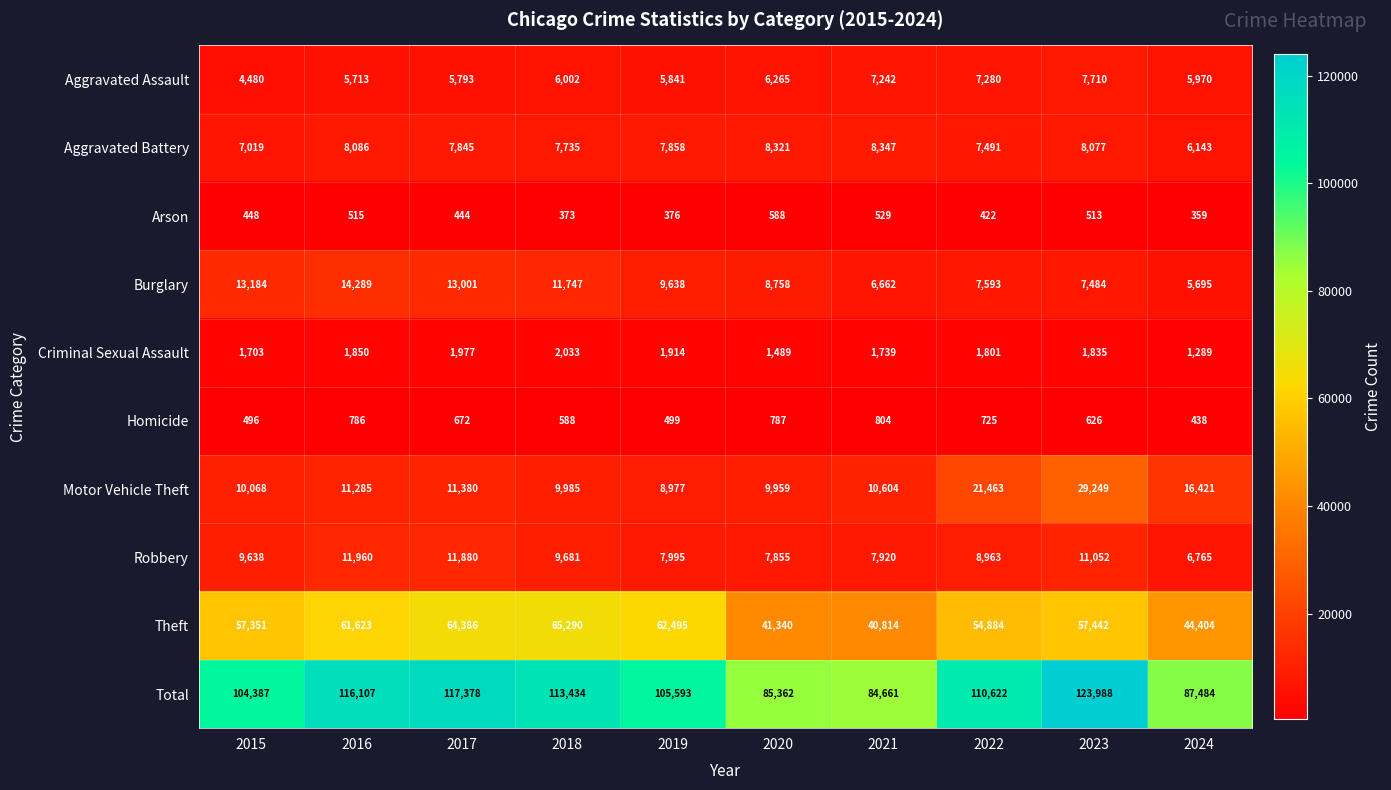

Which series has the largest total across all categories?

Total